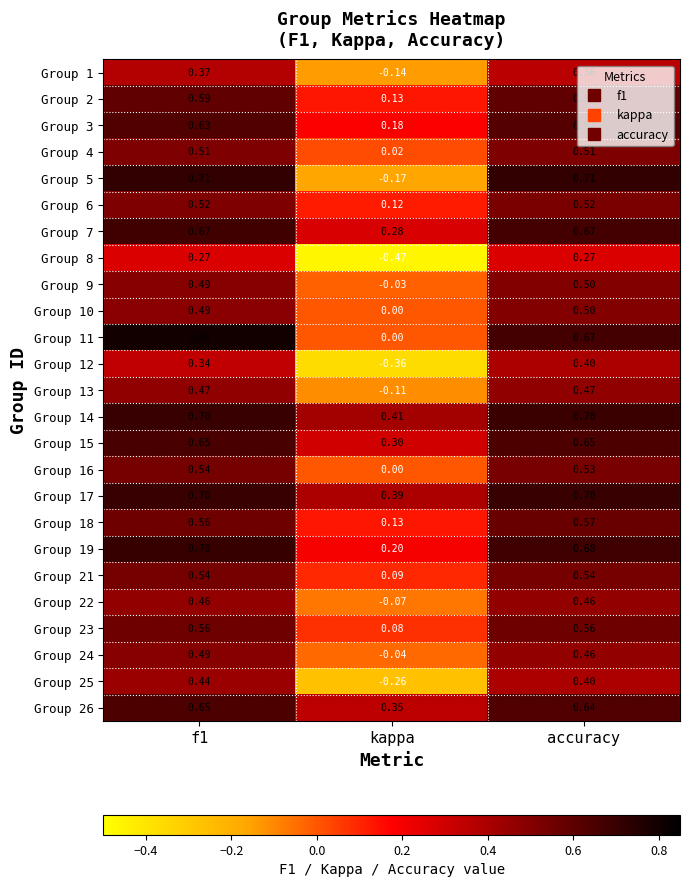

Is the value of Group 5 at accuracy greater than the value of Group 15 at f1?

Yes